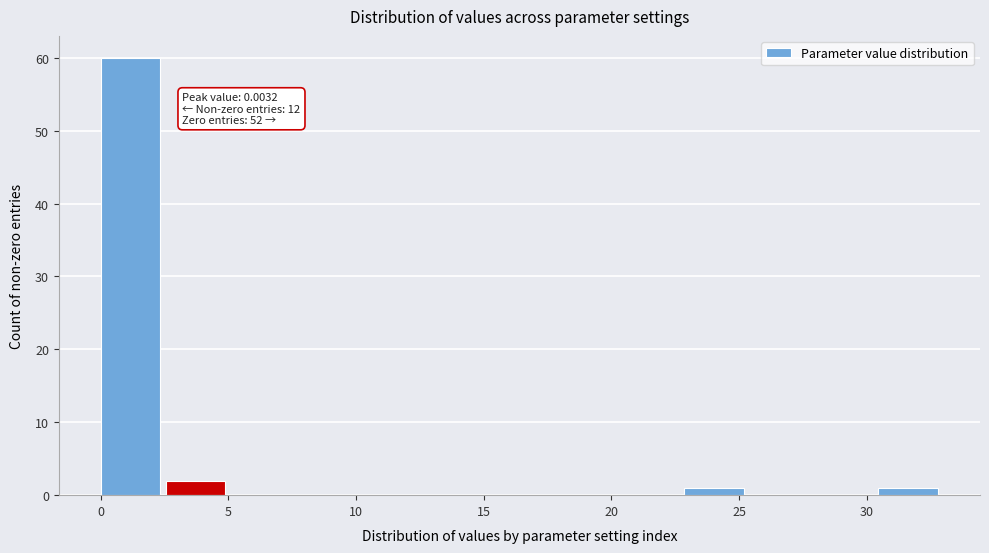

Over which range of the x-axis is the bar tallest?

0.0 to 2.5